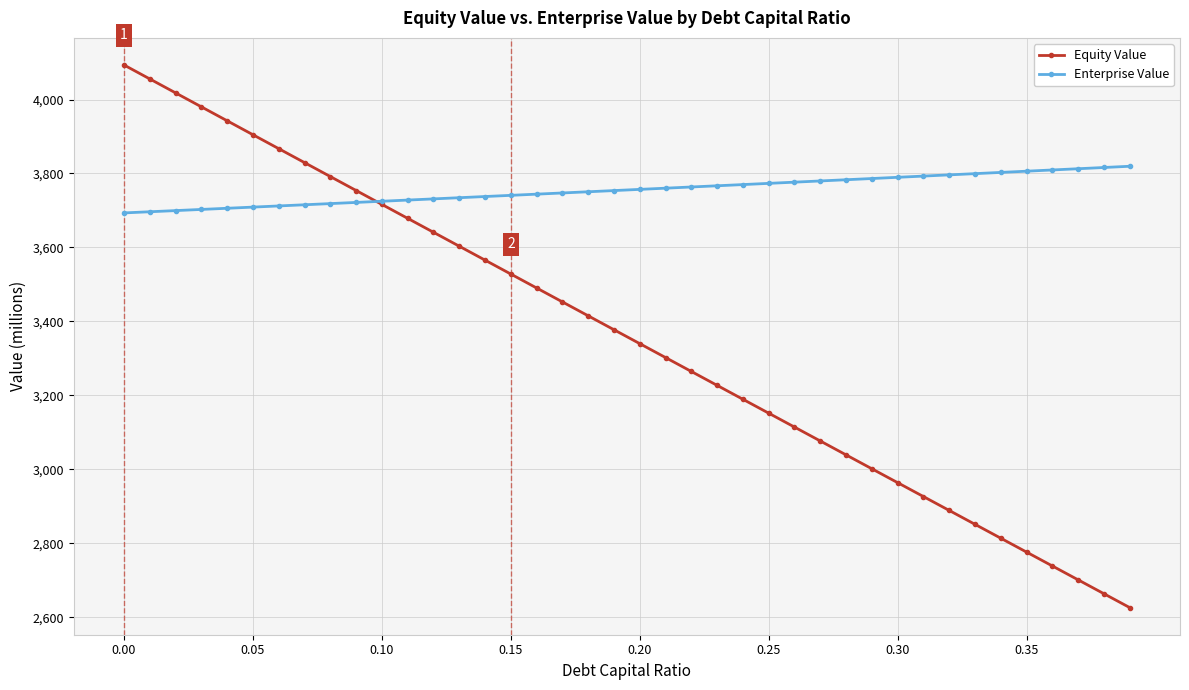

Which series has the widest spread of values?

Equity Value